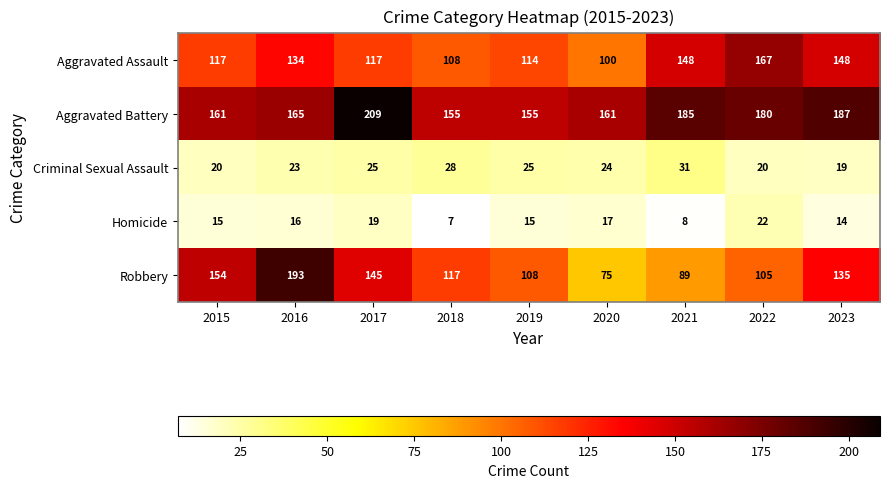

At 2016, list the series in order from largest to smallest.

Robbery, Aggravated Battery, Aggravated Assault, Criminal Sexual Assault, Homicide